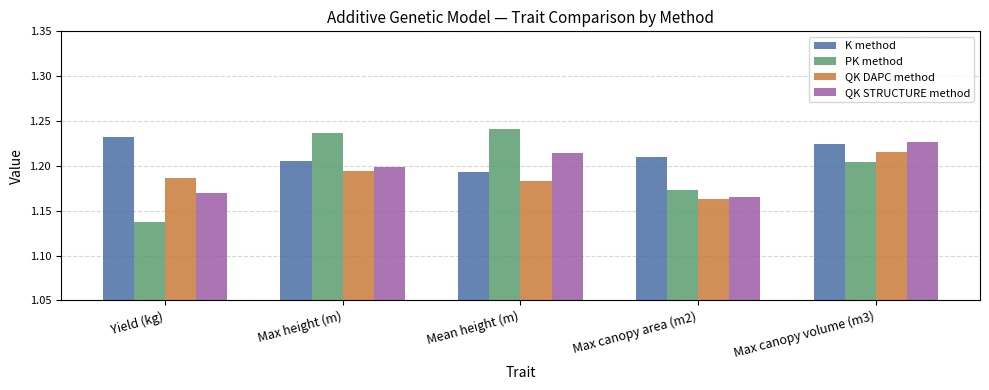

At which label does QK DAPC method reach its minimum?

Max canopy area (m2)